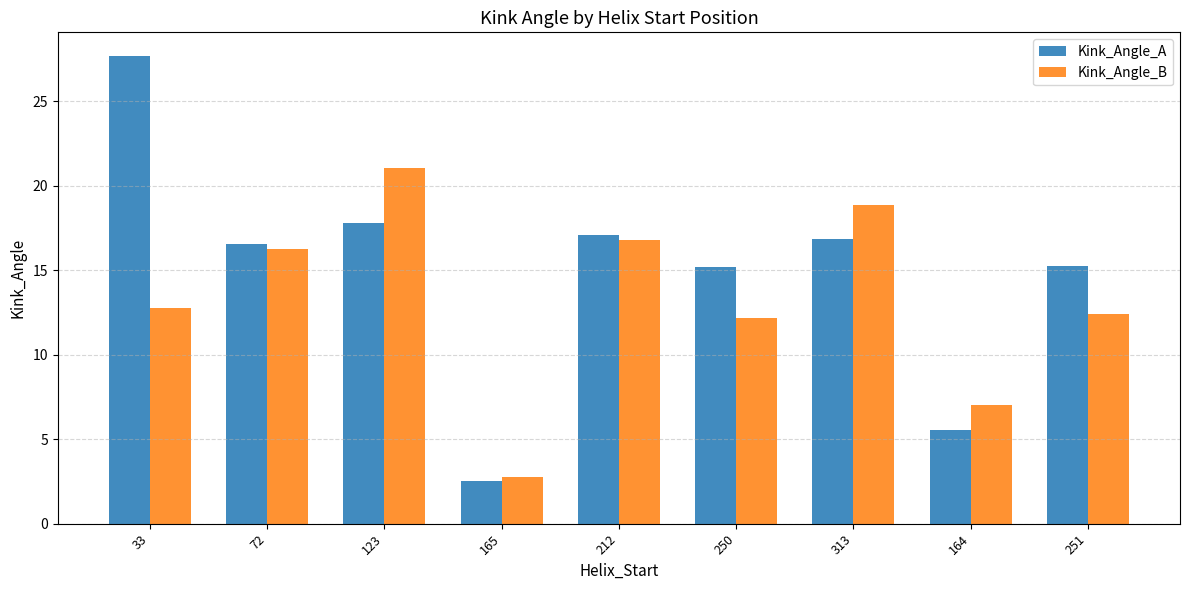

The Kink_Angle_B series shows 21.9 at 251. True or false?

False